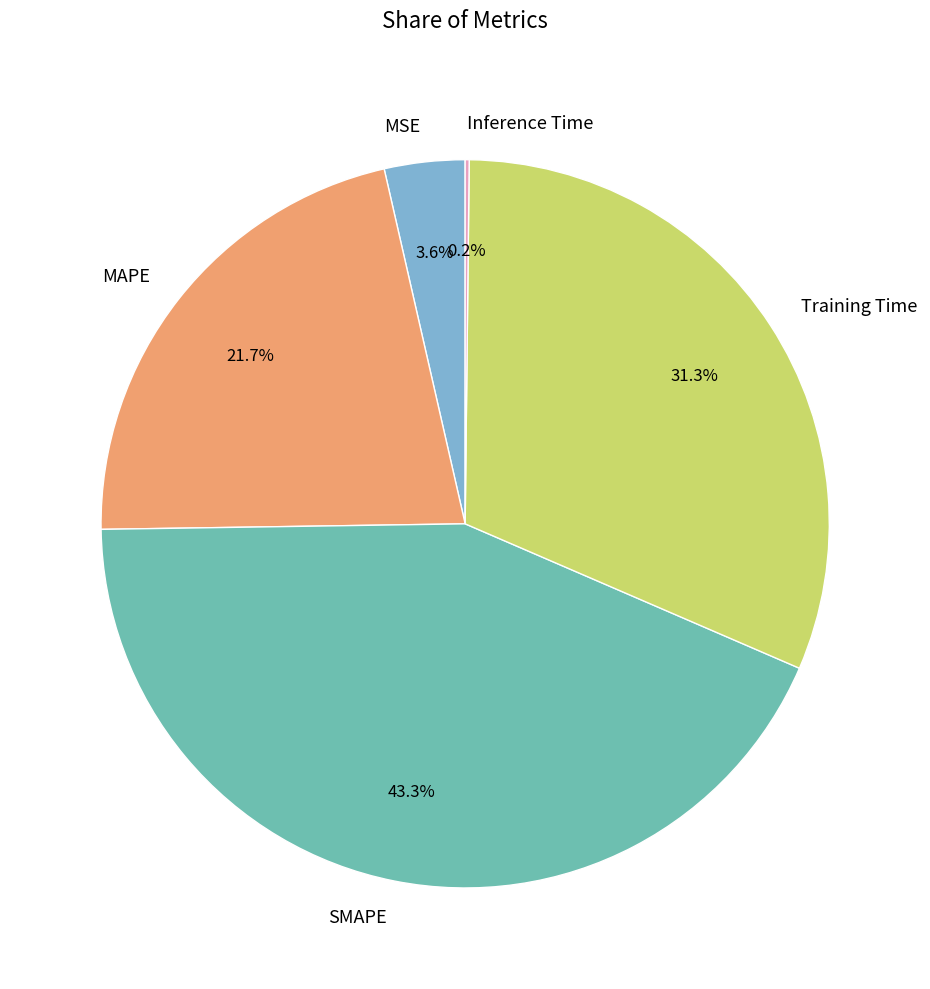

Does Training Time account for over 50% of the chart?

No